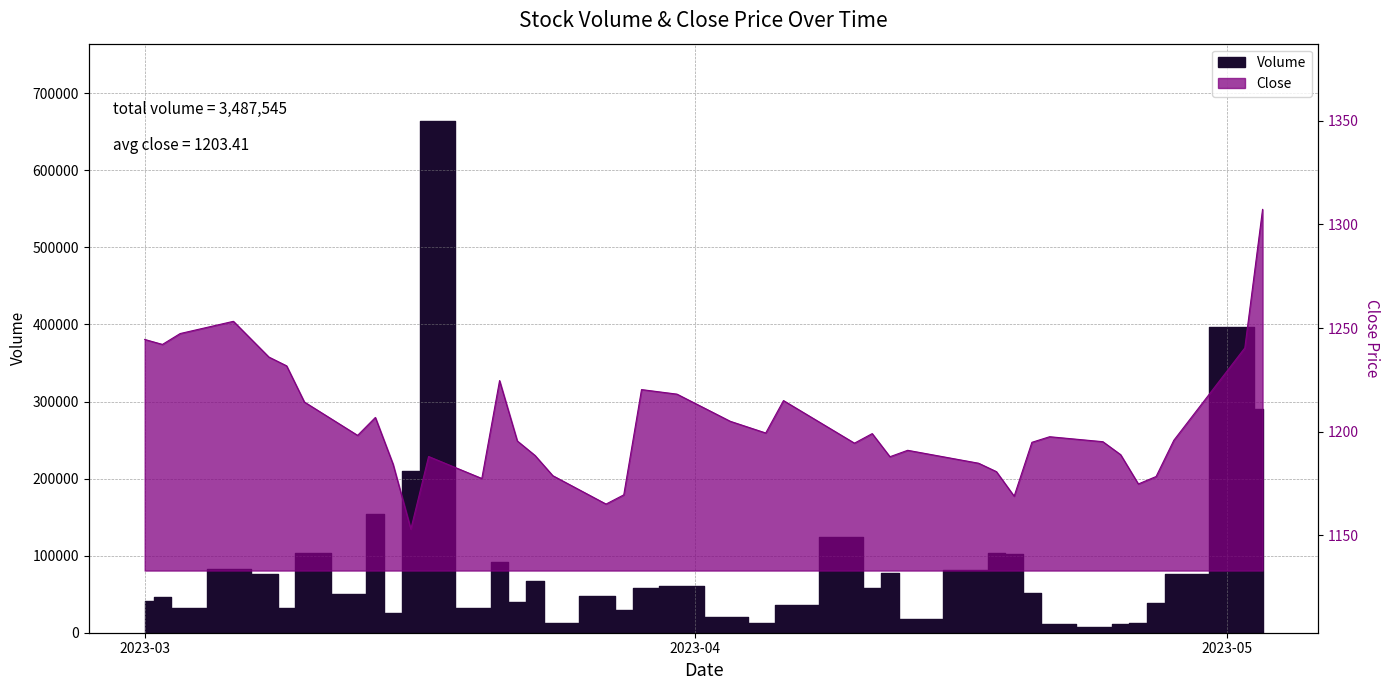

At 2023-04-28, list the series in order from smallest to largest.

Close, Volume